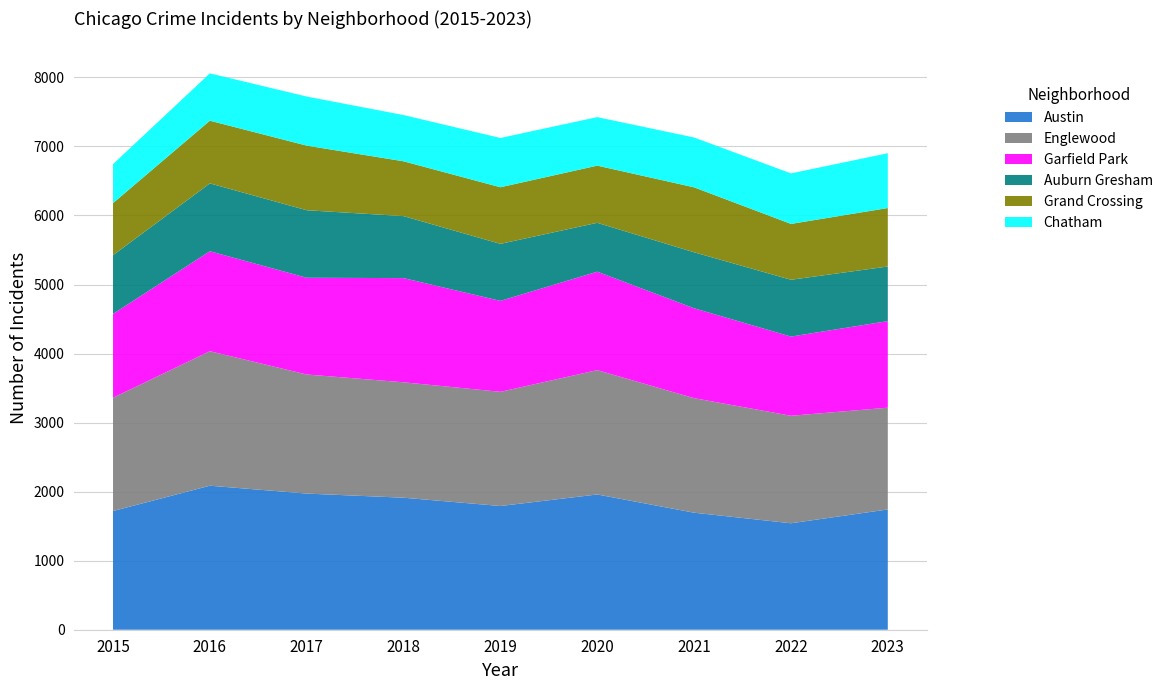

Reading left to right, what are all the values shown in this chart?

Austin: 1719	2086	1972	1912	1792	1959	1695	1542	1742
Englewood: 1641	1948	1725	1672	1654	1801	1659	1557	1474
Garfield Park: 1214	1448	1401	1509	1317	1426	1302	1147	1254
Auburn Gresham: 851	983	978	898	826	708	811	823	791
Grand Crossing: 754	908	936	794	820	828	941	809	847
Chatham: 565	686	711	670	714	703	722	732	794